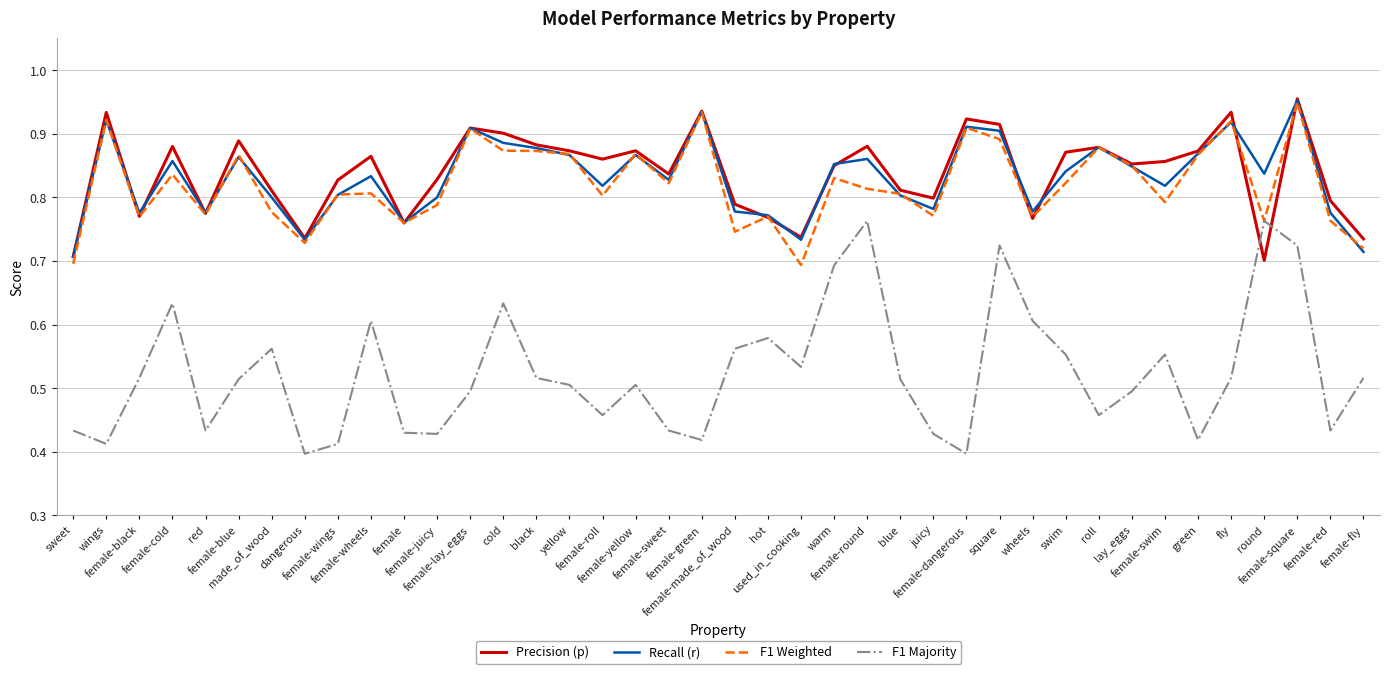

True or false: Precision (p) has more than 2 points higher than both neighbors.

True